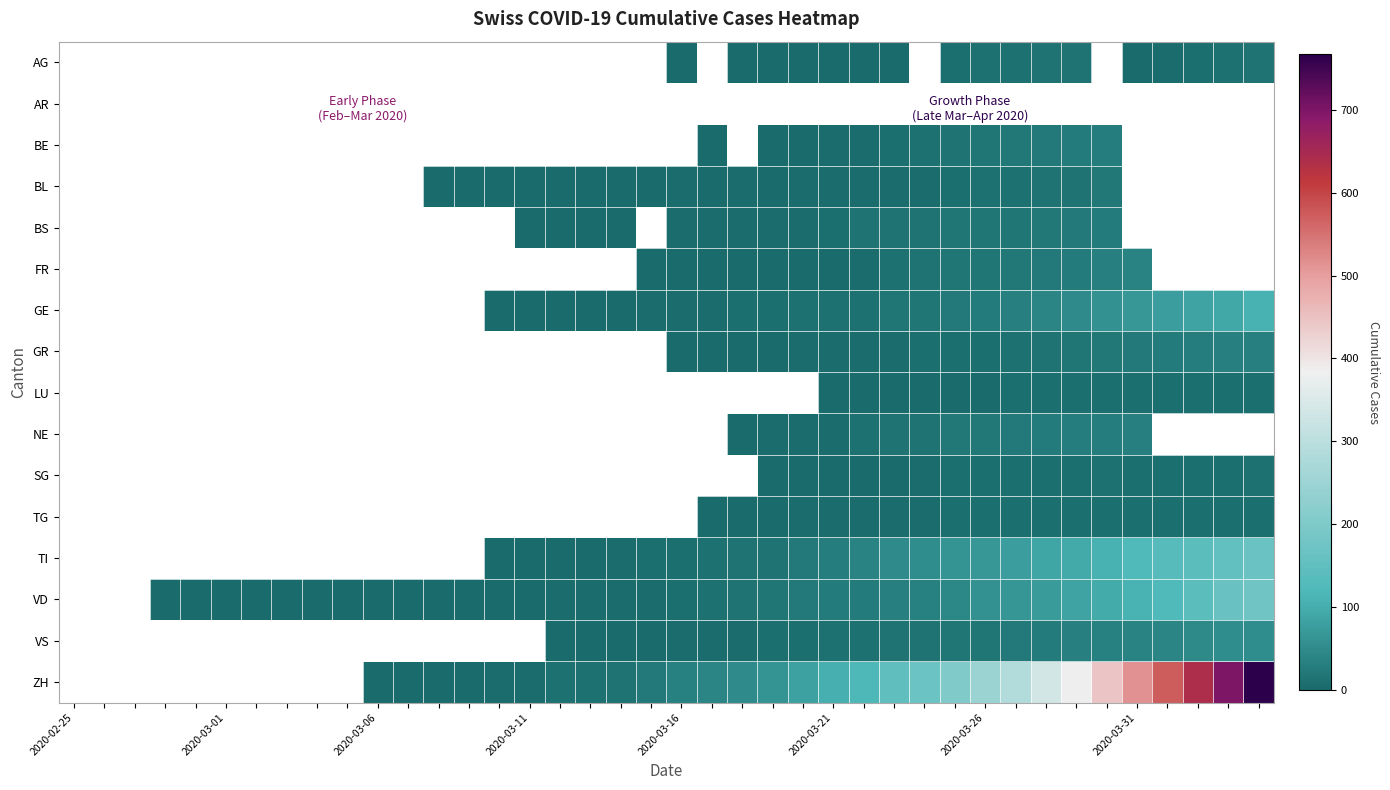

How many positive values does the GR series have?

20